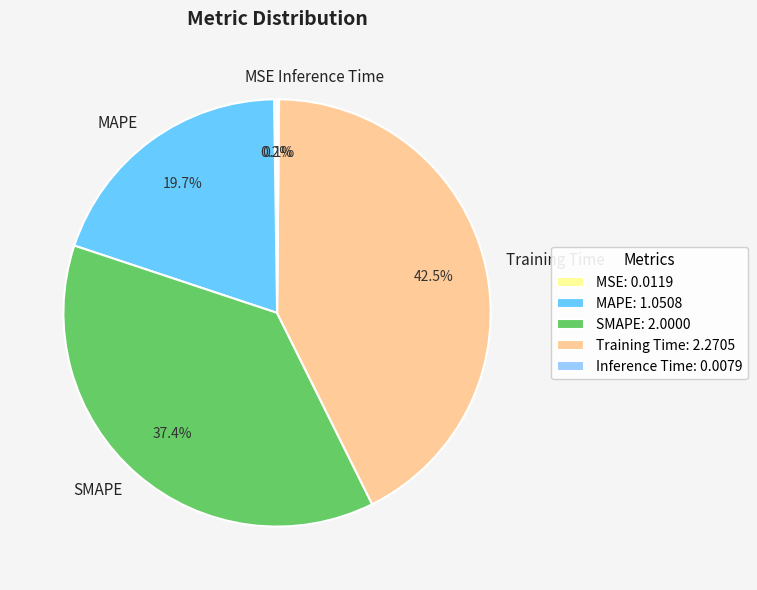

Approximately how many times larger is the value at MAPE compared to Training Time?

0.5